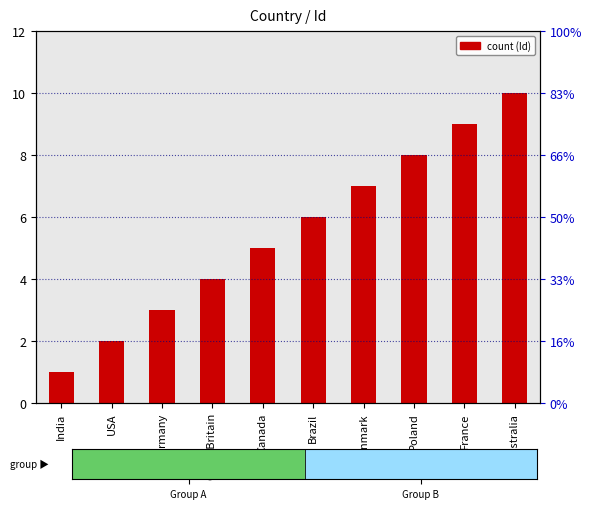

What value does the data have at Canada?

5